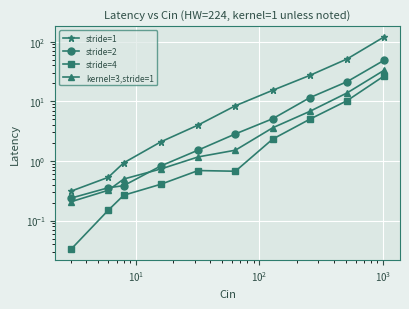

What is the minimum value for stride=1?

0.3